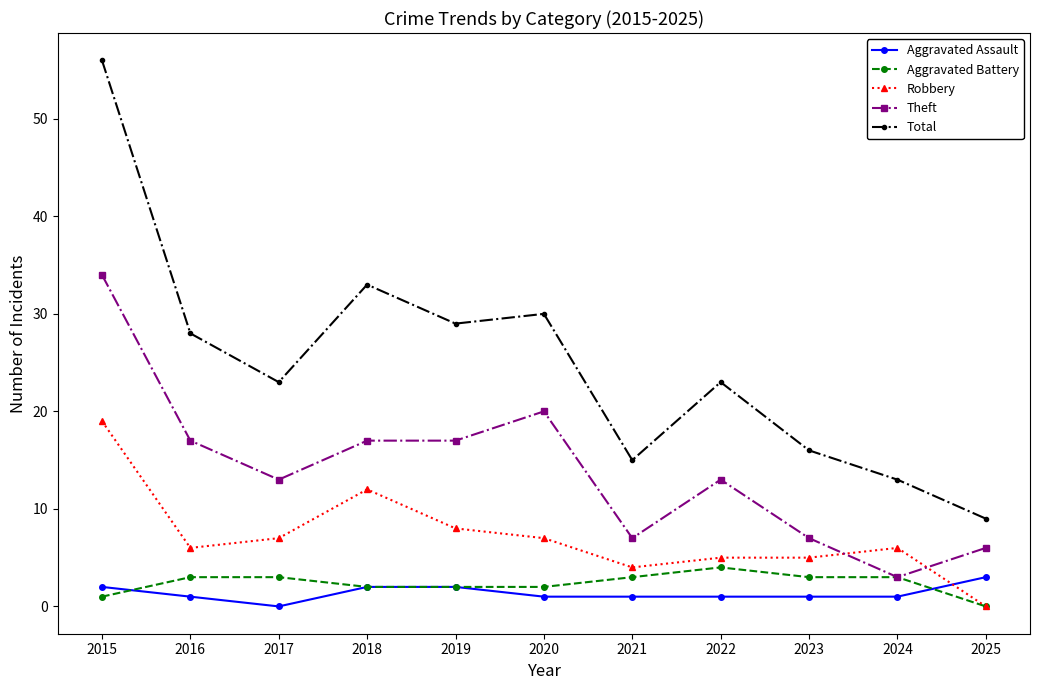

Is this an area chart (filled region under the line)?

No